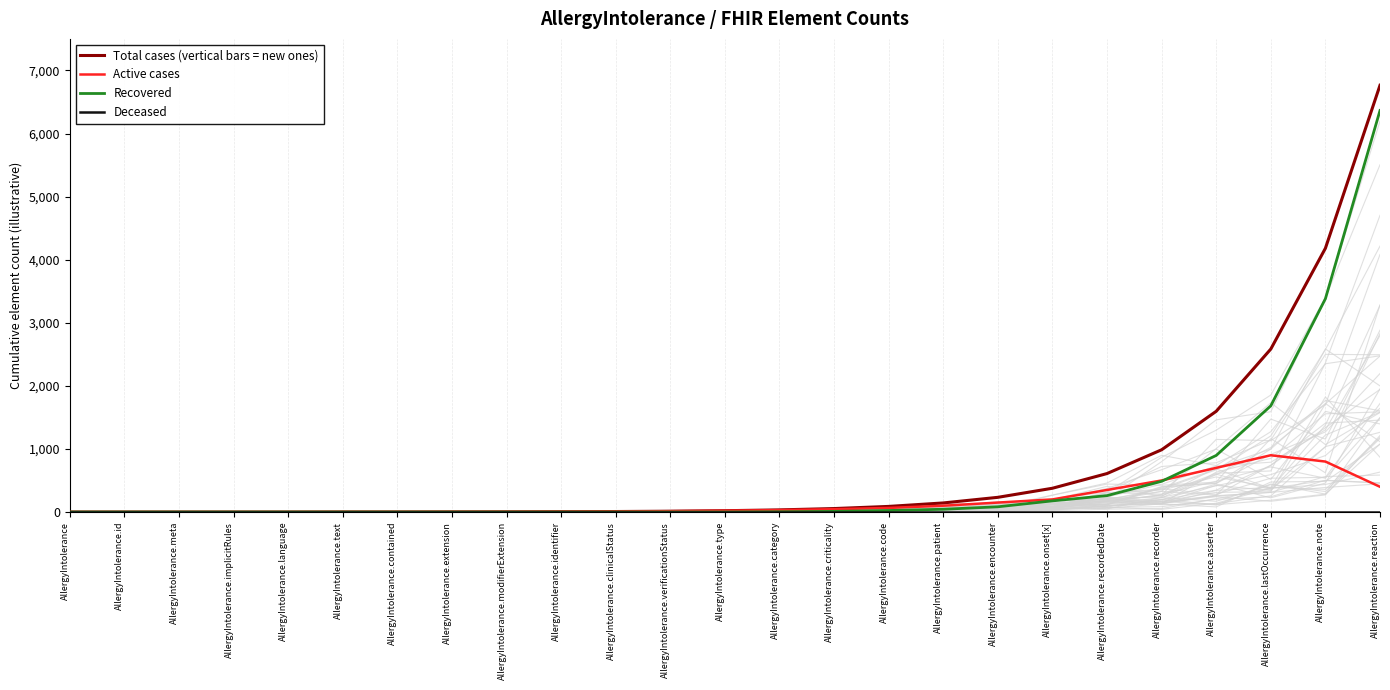

True or false: Deceased has more than 0 interior local peaks.

False